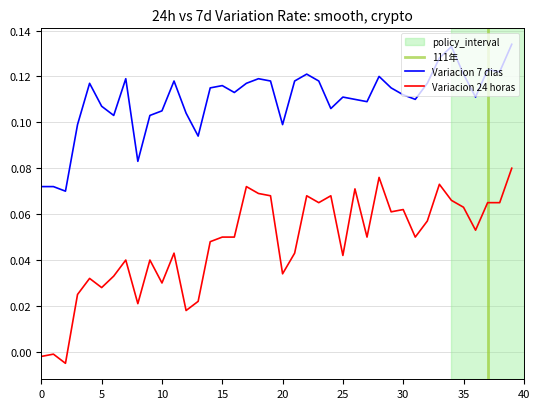

Which series has the widest spread of values?

Variacion 24 horas